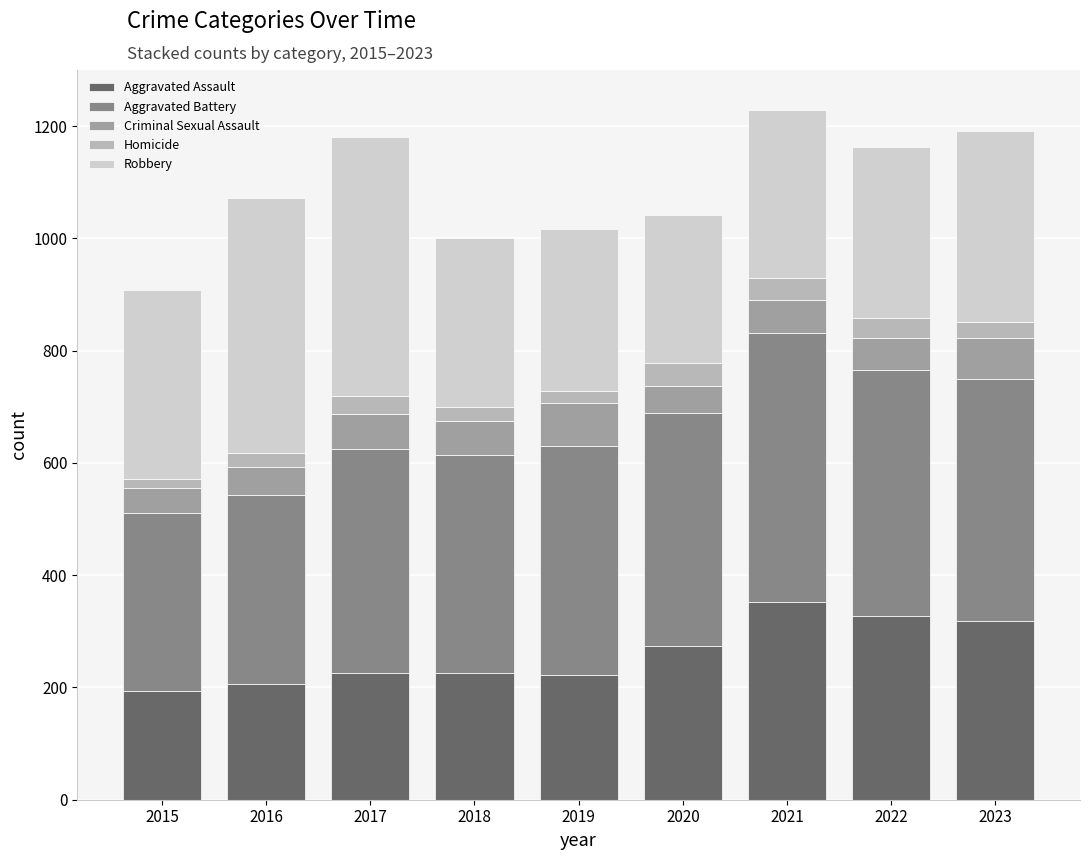

What is the total value across all series at 2022?

1162